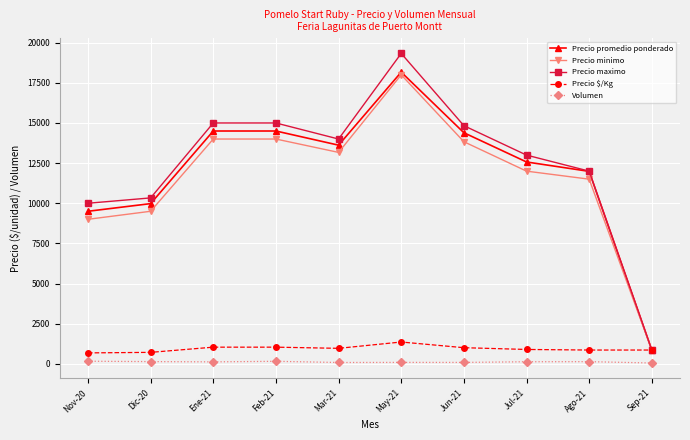

What is the difference between the Precio maximo values at Ago-21 and Nov-20?

2000